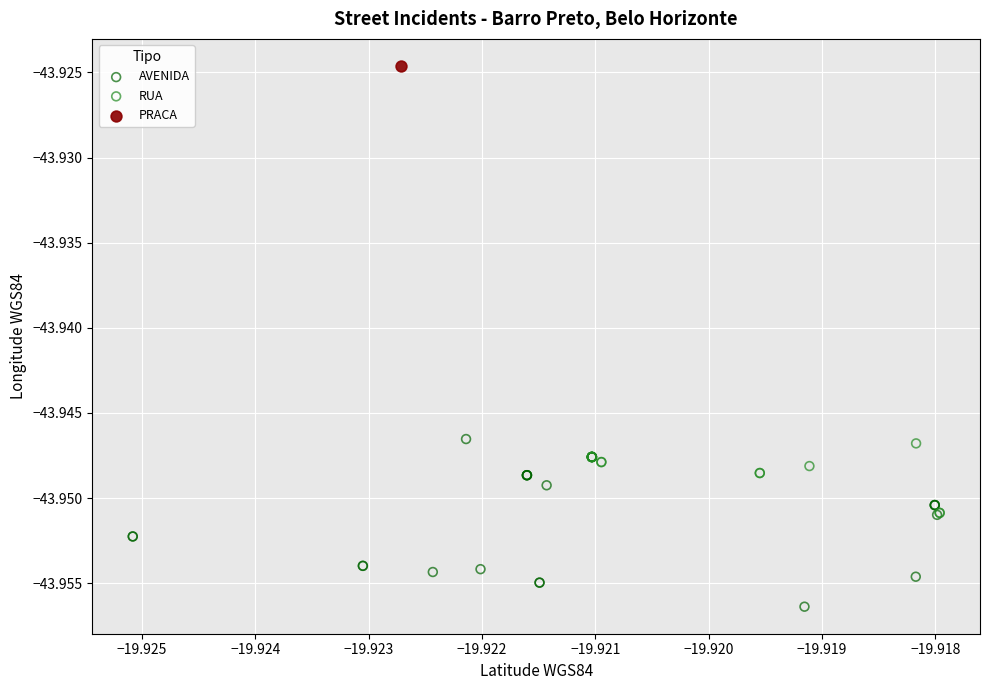

Which series contains the highest Y value?

PRACA